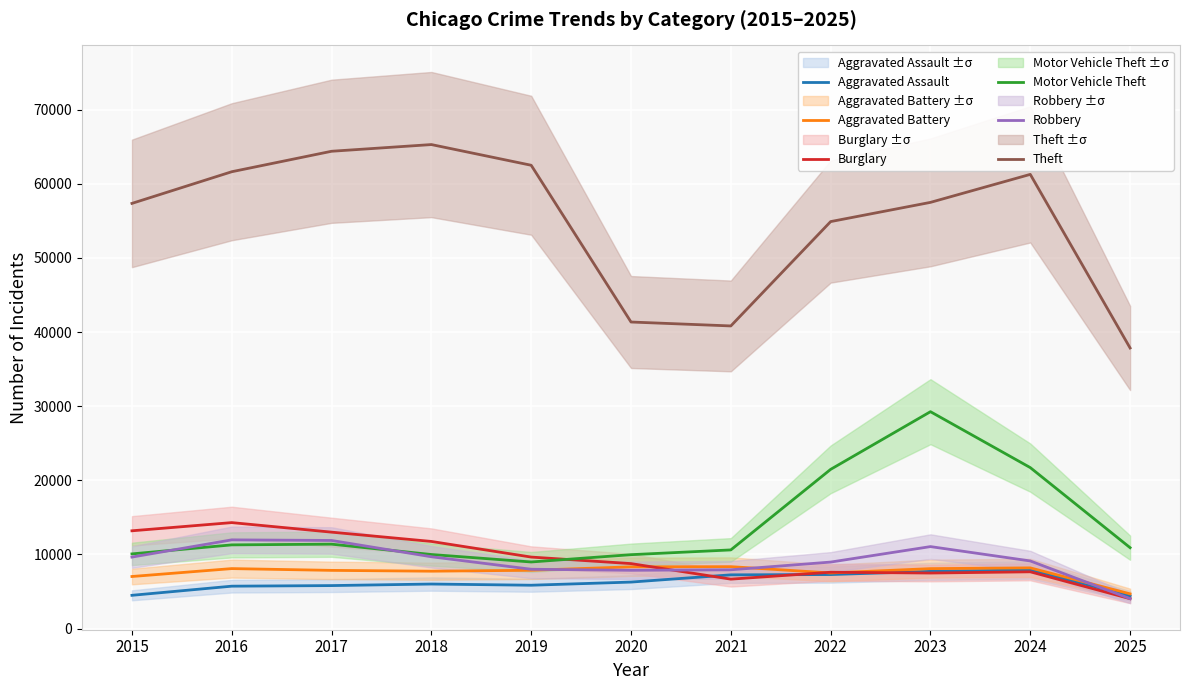

True or false: Aggravated Assault and Robbery cross at least once.

True